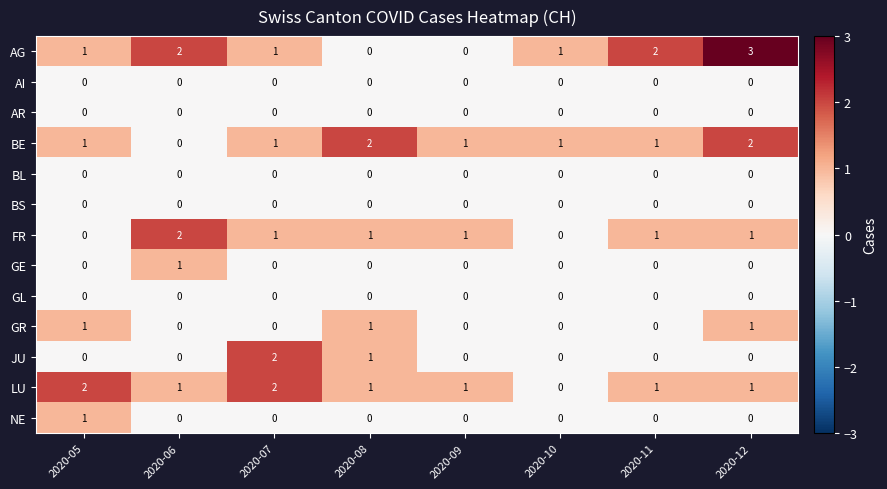

Count the GR values in the range 0 to 1.

8